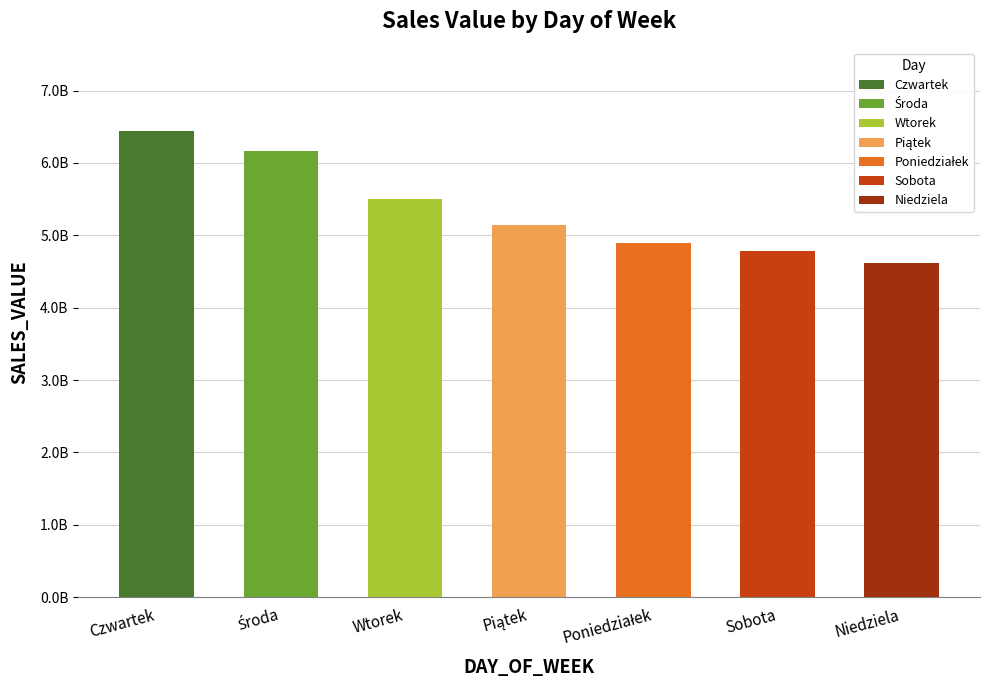

What is the value of the 6th bar from the left?

4777472730.4